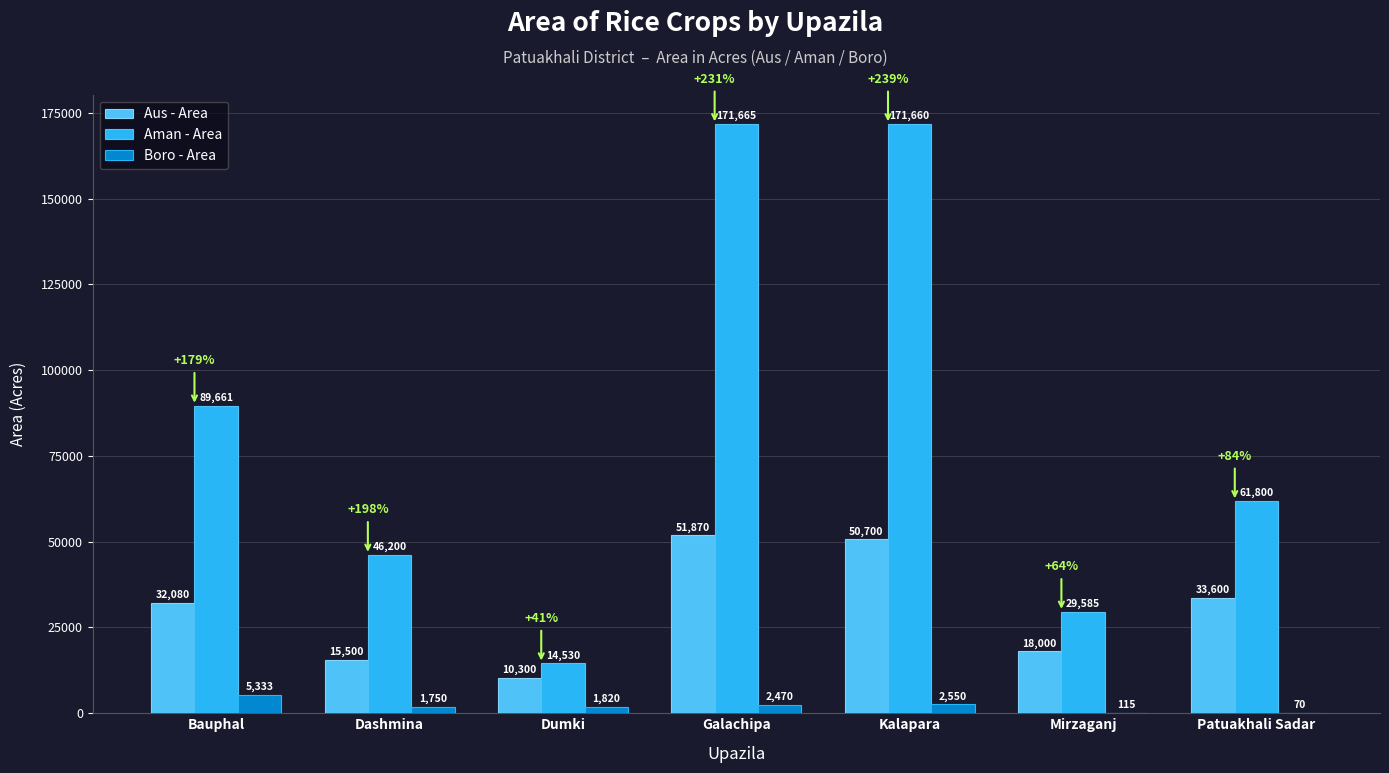

Read the Aman - Area value at Dumki, to the nearest 10.

14530